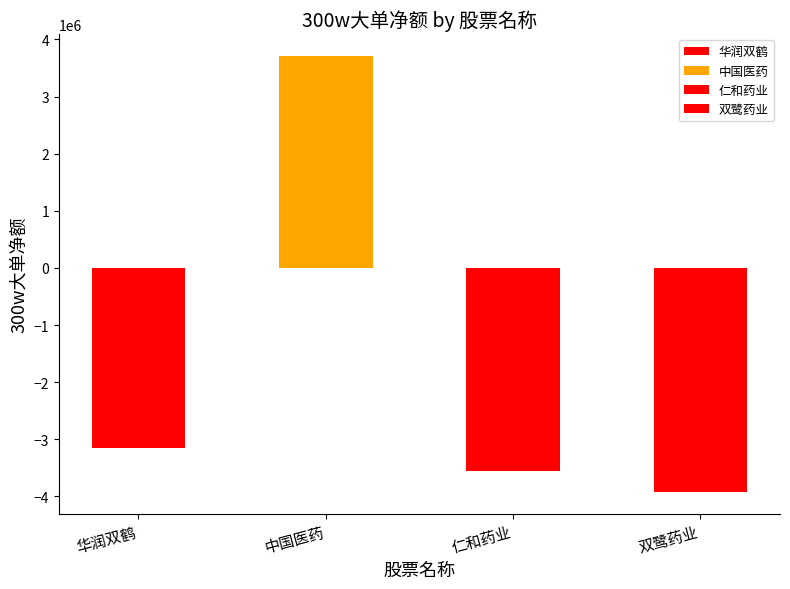

What is the value of the 1st bar from the left?

-3153789